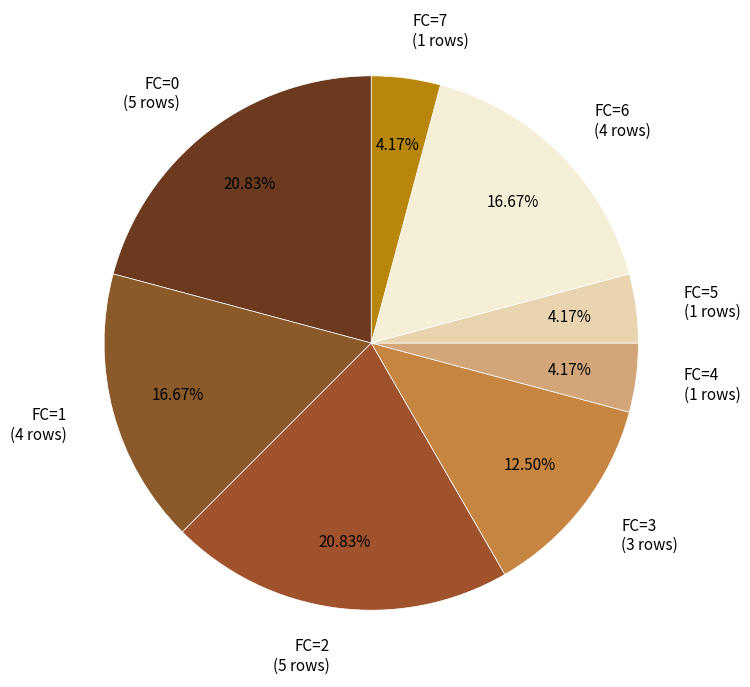

To the nearest percent, what is the average slice percentage?

12%